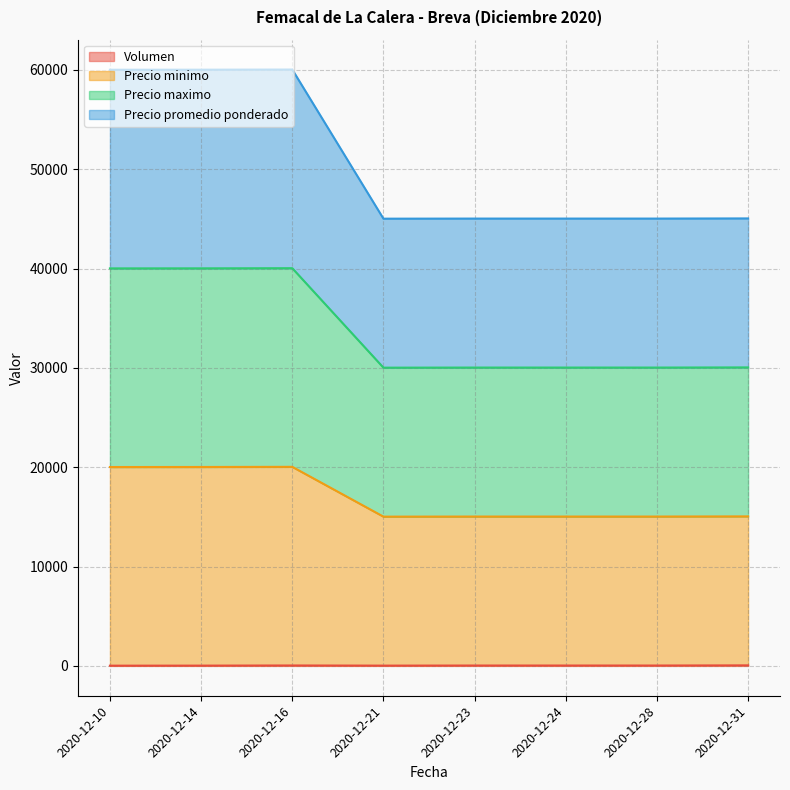

How many series are shown in this chart?

4